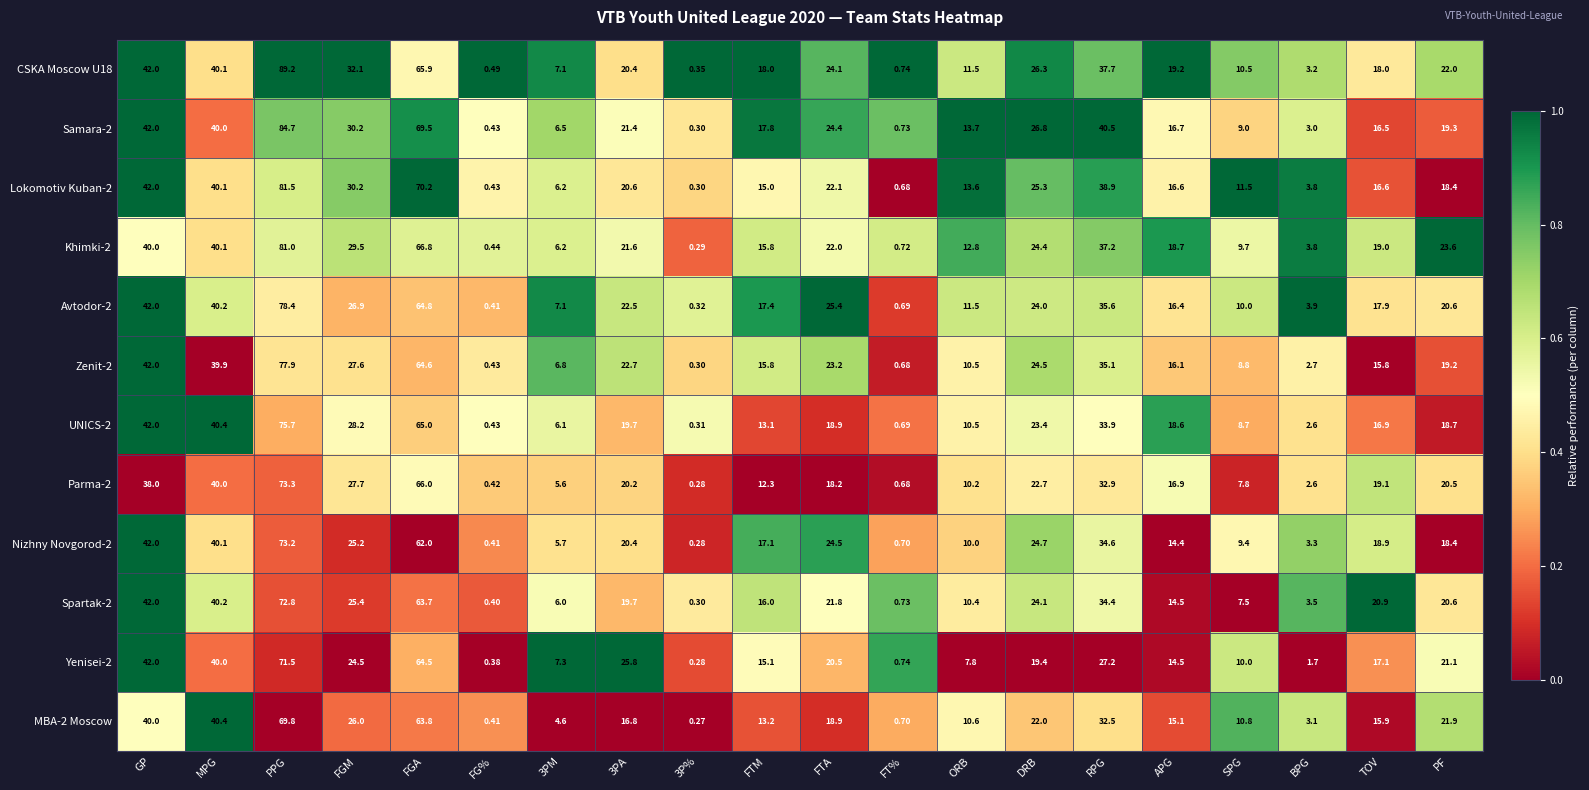

Where does the Zenit-2 series first go above 19?

GP